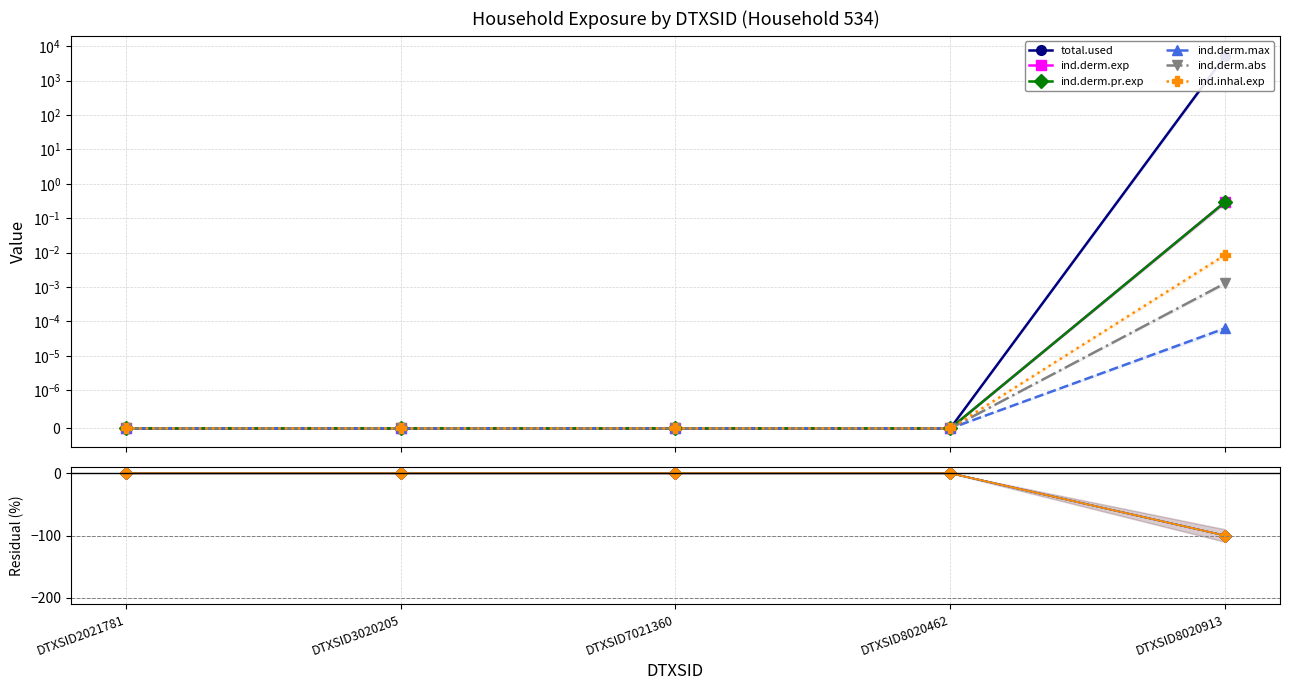

What is the difference between the highest and lowest values at DTXSID8020913?

5309.5